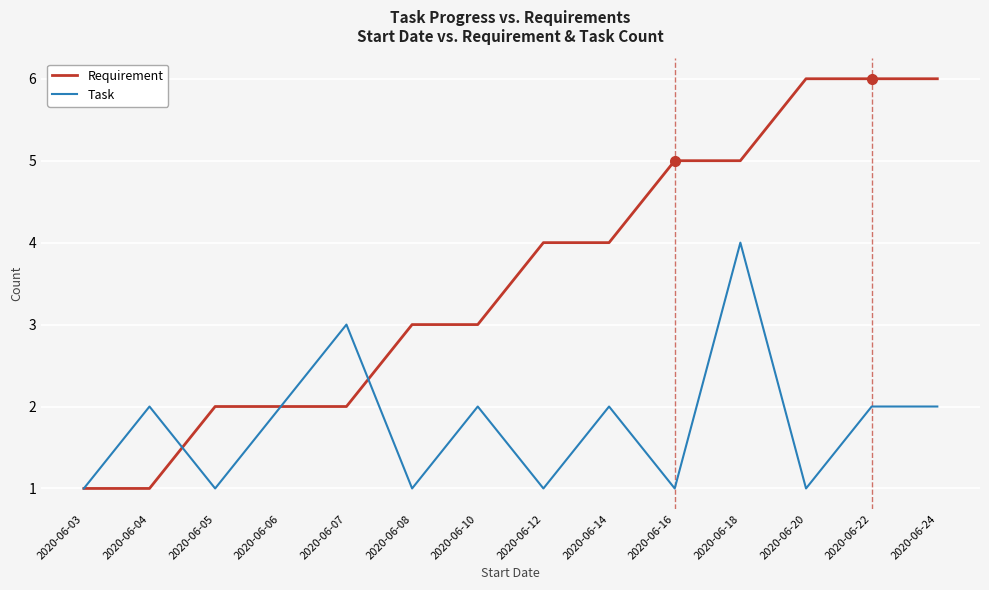

Read the Task value at 2020-06-06.

2